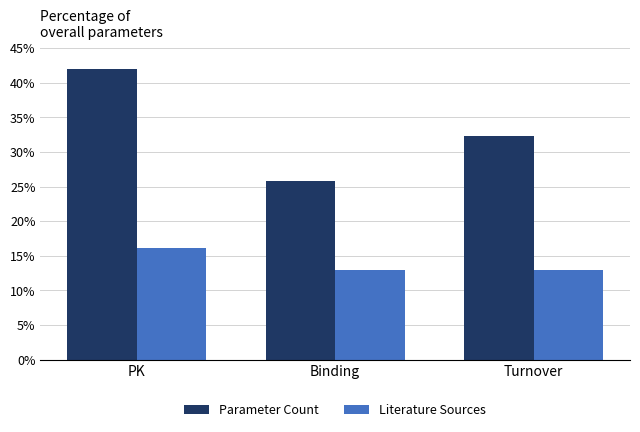

True or false: Parameter Count has a value of 32.3 at Turnover.

True